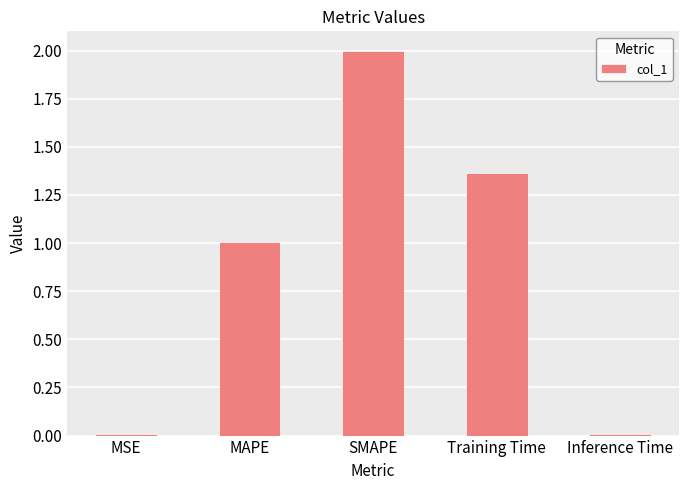

What is the label of the 4th bar from the right?

MAPE